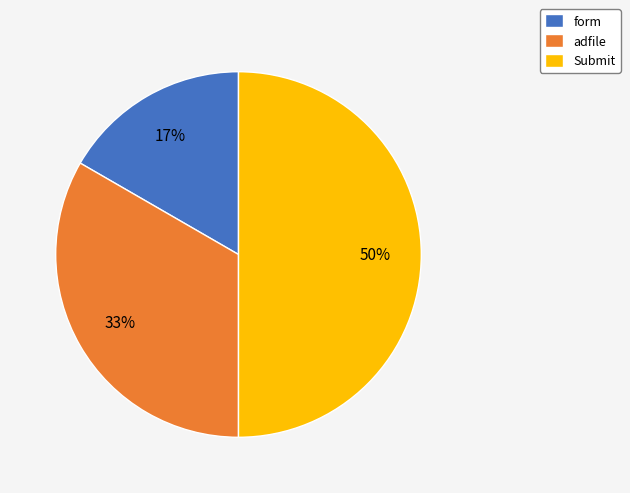

True or false: Submit accounts for 50% of the total.

True